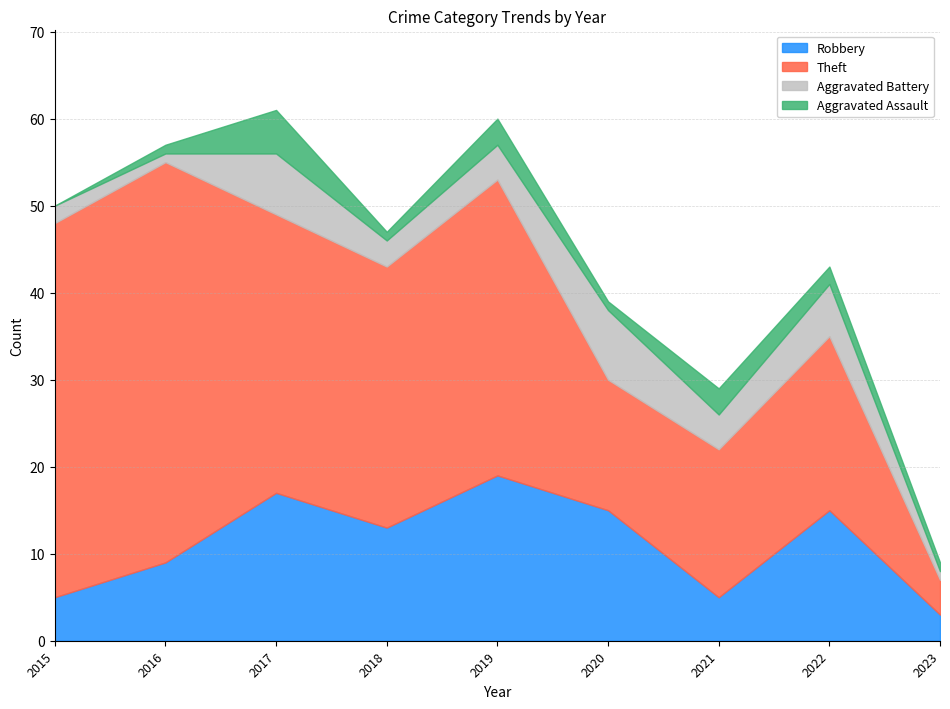

Reading left to right, transcribe all the data shown in this chart.

Robbery: 2015=5	2016=9	2017=17	2018=13	2019=19	2020=15	2021=5	2022=15	2023=3
Theft: 2015=43	2016=46	2017=32	2018=30	2019=34	2020=15	2021=17	2022=20	2023=4
Aggravated Battery: 2015=2	2016=1	2017=7	2018=3	2019=4	2020=8	2021=4	2022=6	2023=1
Aggravated Assault: 2015=0	2016=1	2017=5	2018=1	2019=3	2020=1	2021=3	2022=2	2023=1